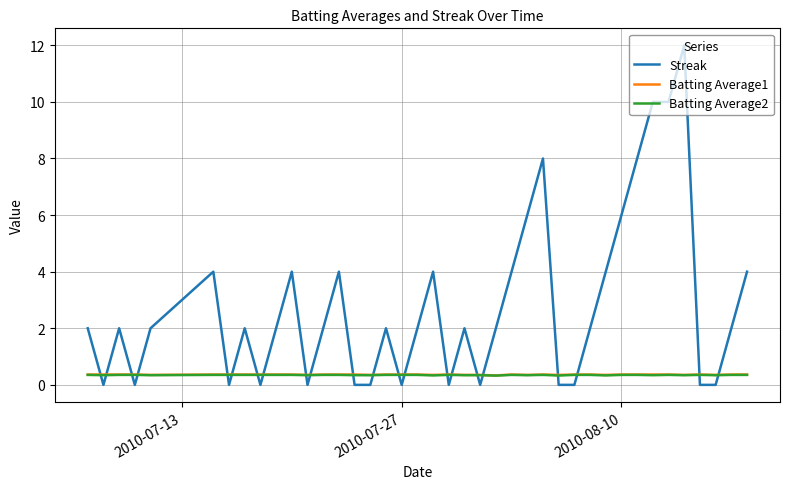

What is the maximum value for Batting Average2?

0.4